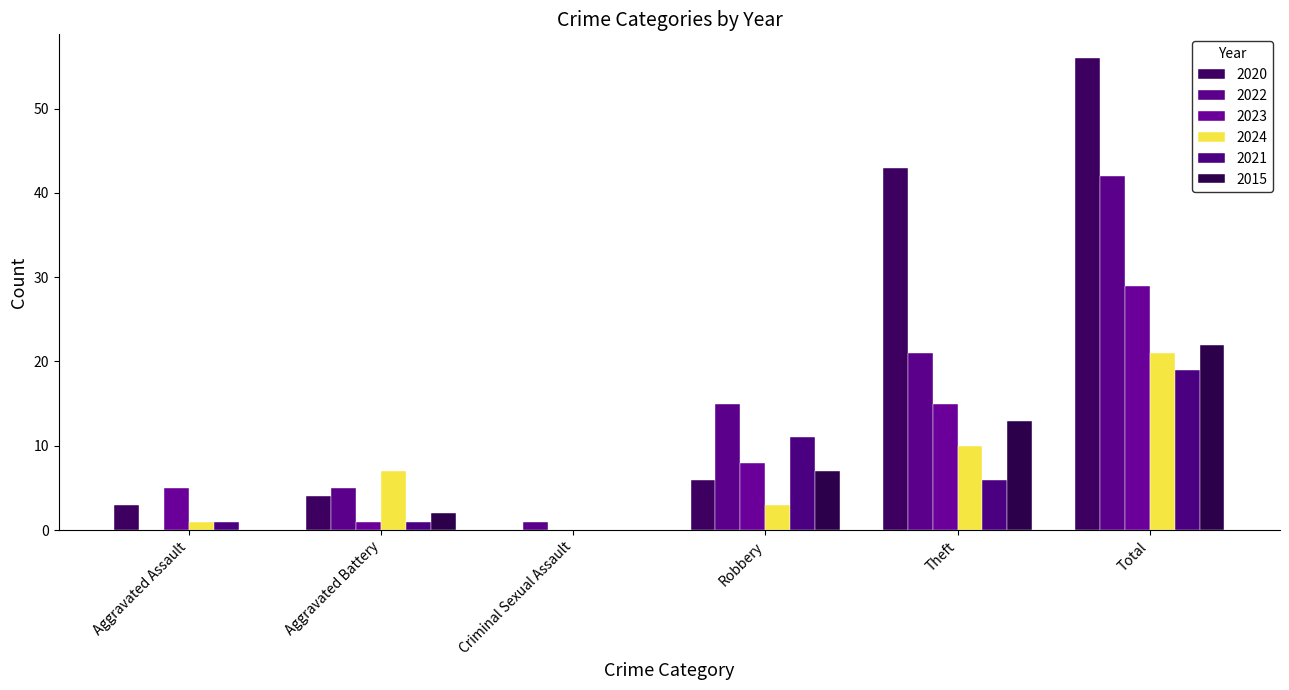

At how many categories does at least one series exceed 17?

2